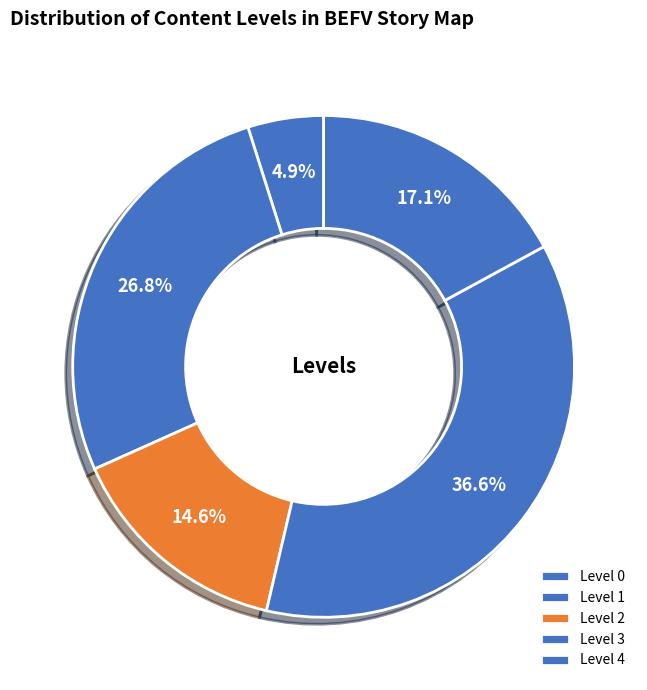

To the nearest percent, what is the difference between the largest and smallest slice percentages?

32%